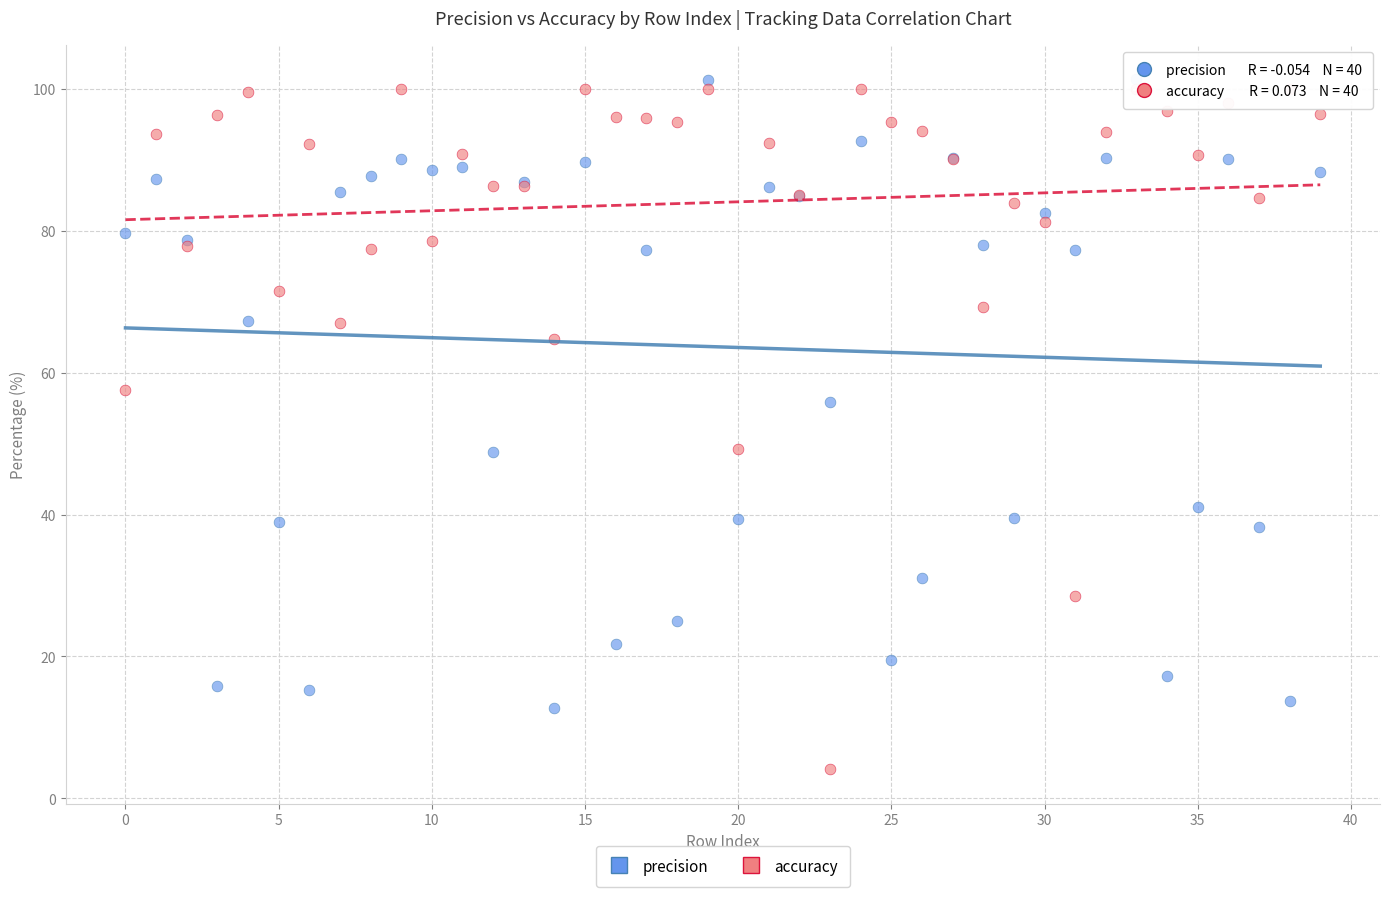

Which series contains the lowest Y value?

accuracy